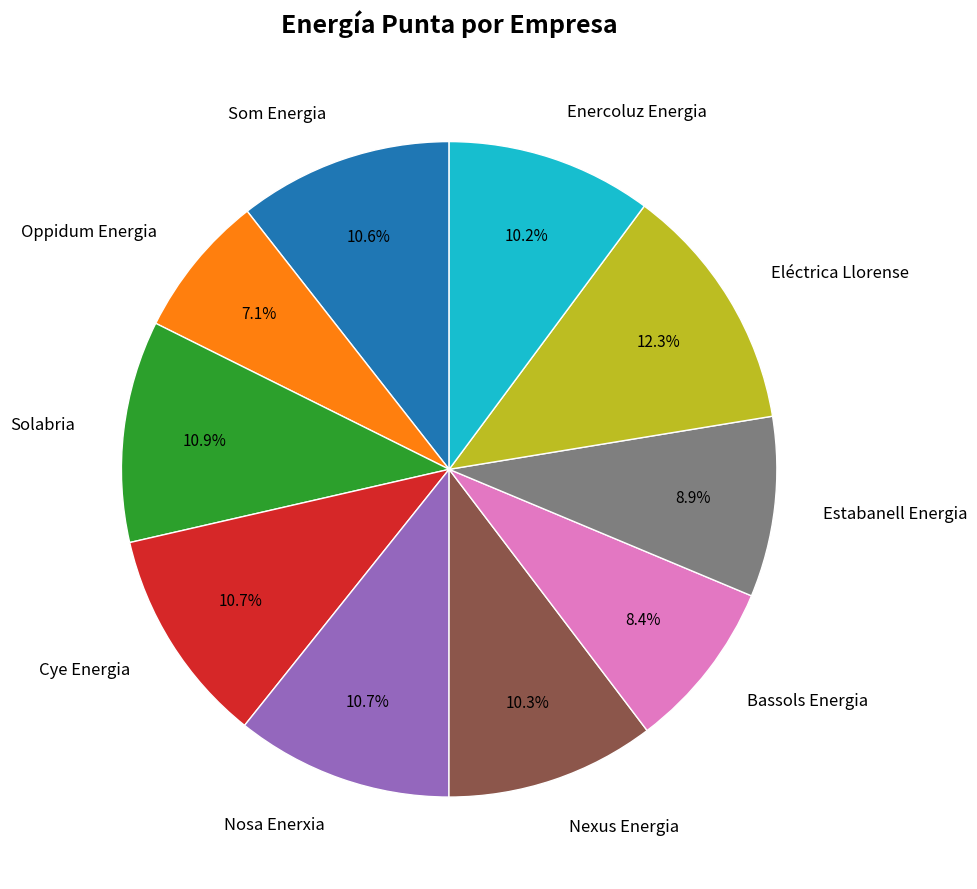

How many segments does this pie chart have?

10